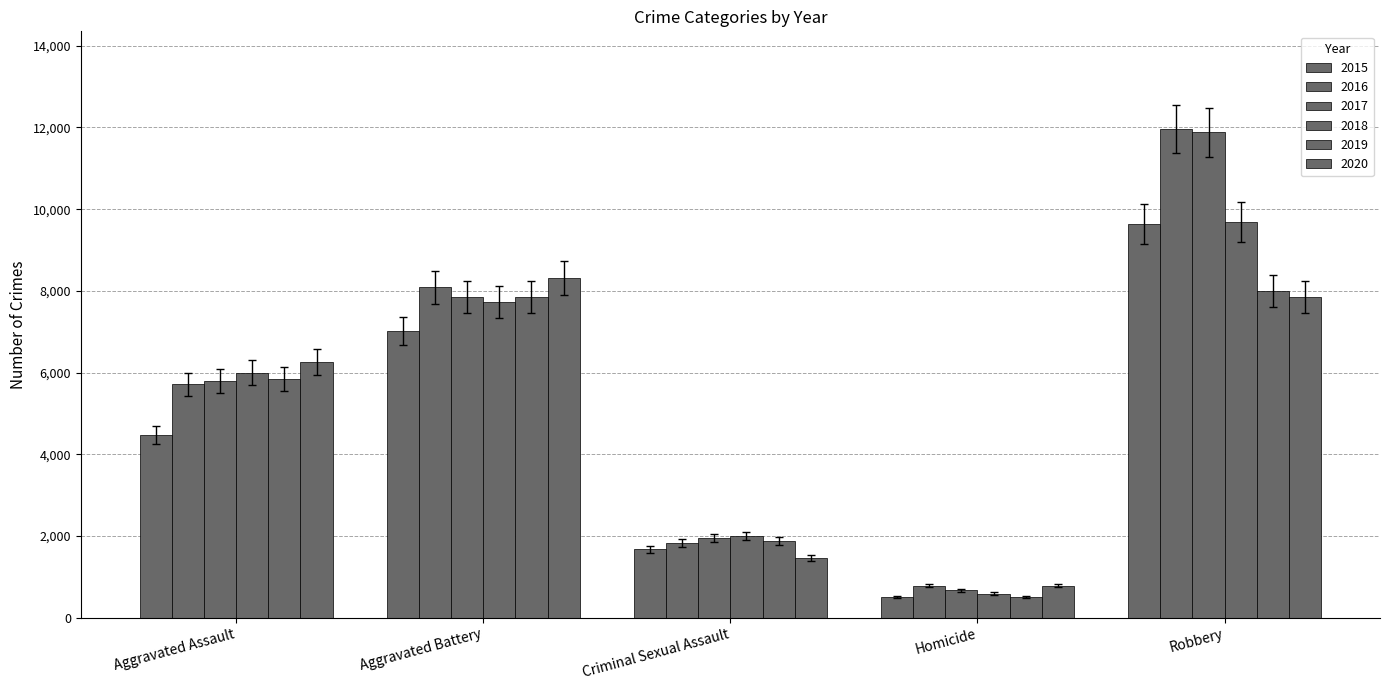

Is it true that 2018 equals 2477.2 at Aggravated Battery?

False